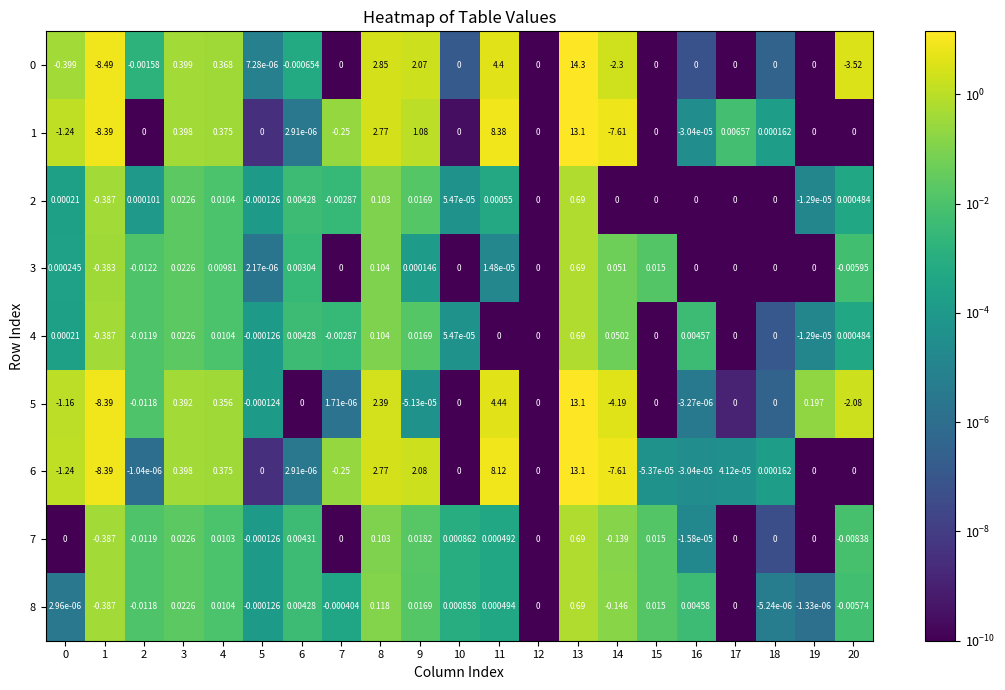

Is the value of 6 at 3 greater than the value of 3 at 12?

Yes